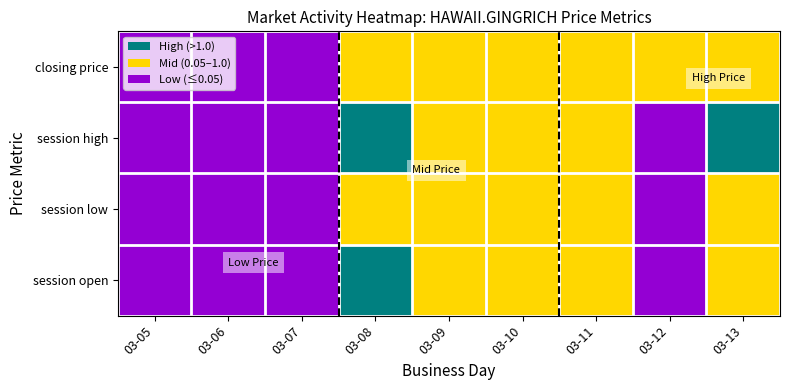

What is the total value across all series at 03-08?

6